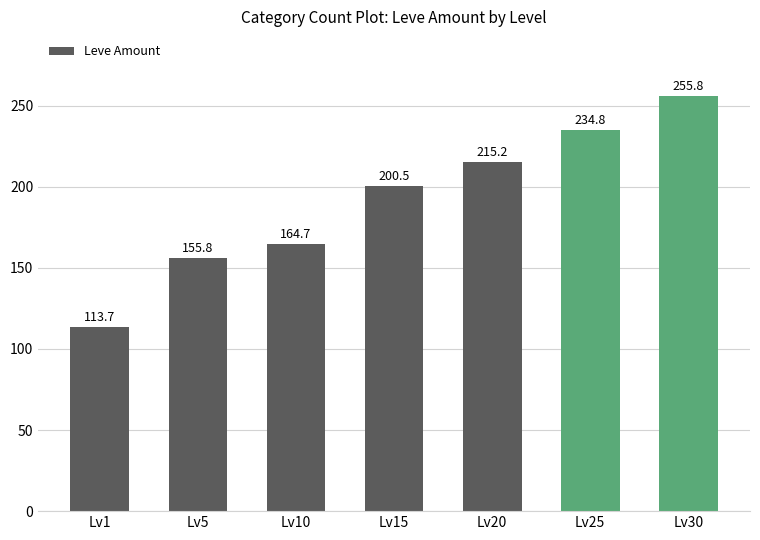

What is the change in value from Lv5 to Lv10?

+8.9